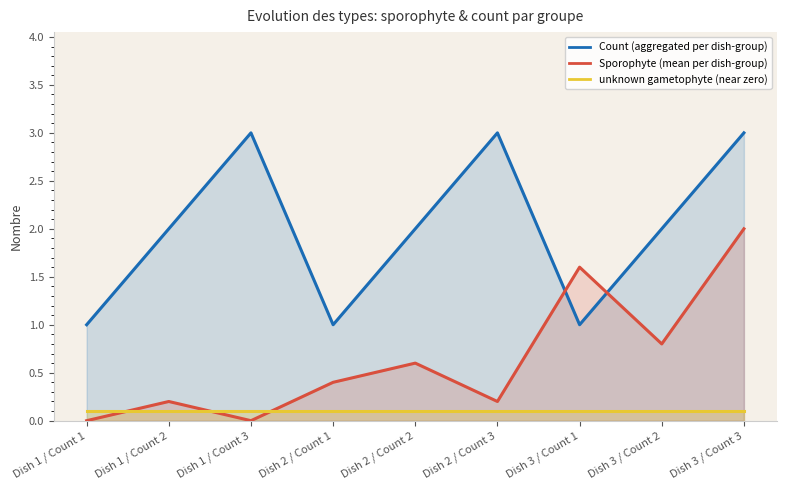

Count the number of data series in this chart.

3